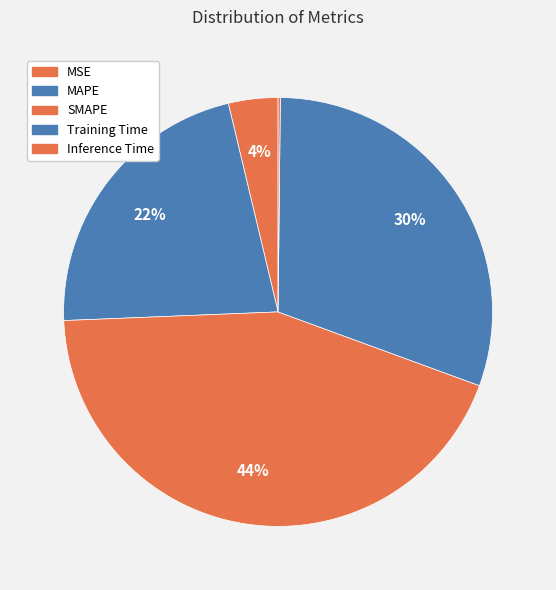

How many segments does this pie chart have?

5